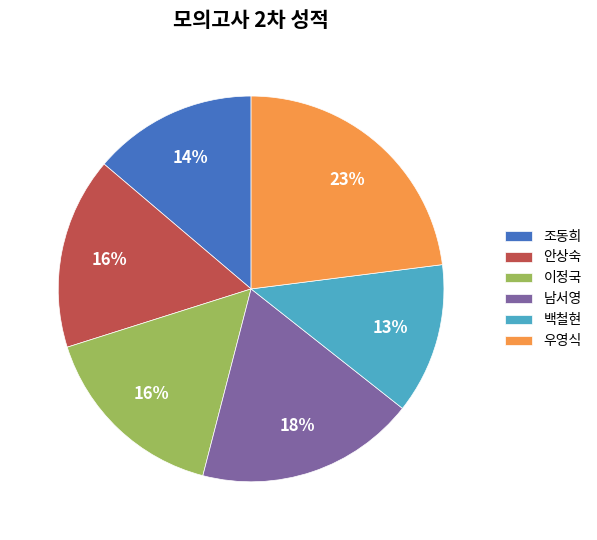

Which slice is the smallest?

백철현